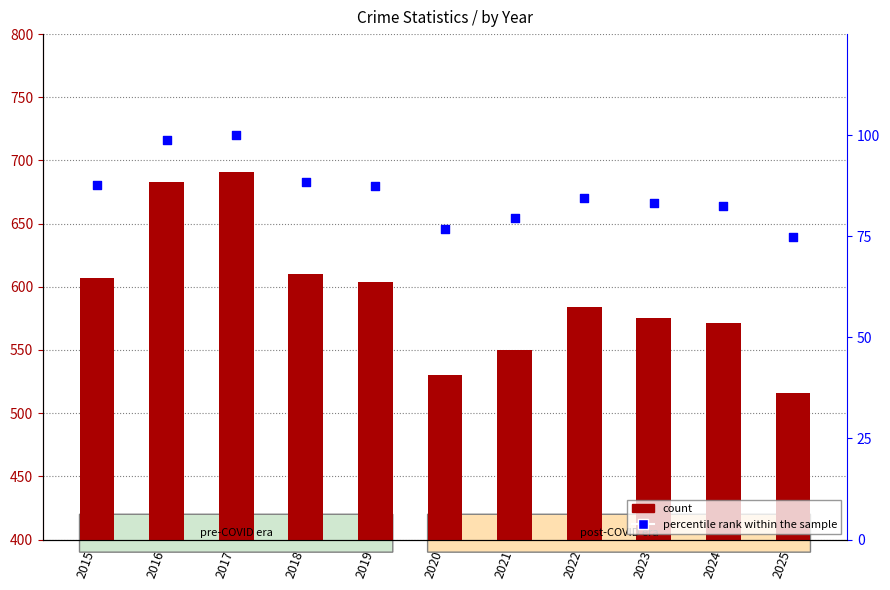

What are all the series names shown in the legend?

count, percentile rank within the sample